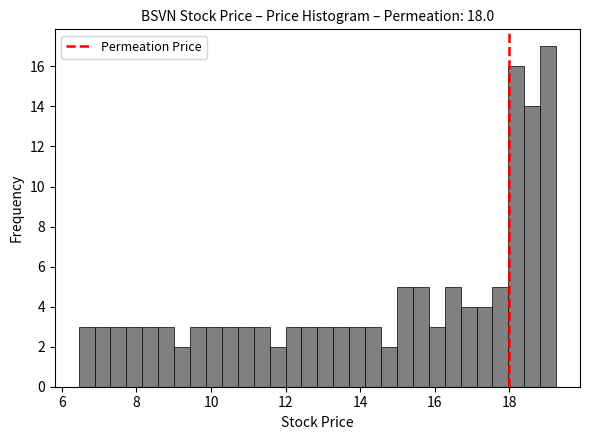

Around what value on the x-axis is the tallest bar? Give the approximate position of its centre, as read against the axis.

19.0